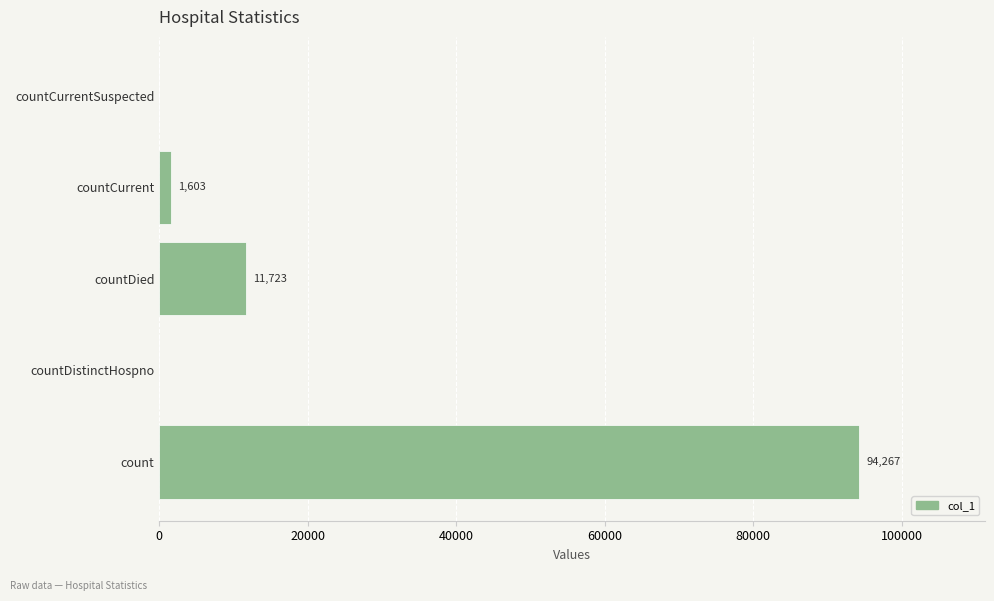

What is the change in value from count to countCurrentSuspected?

-94267